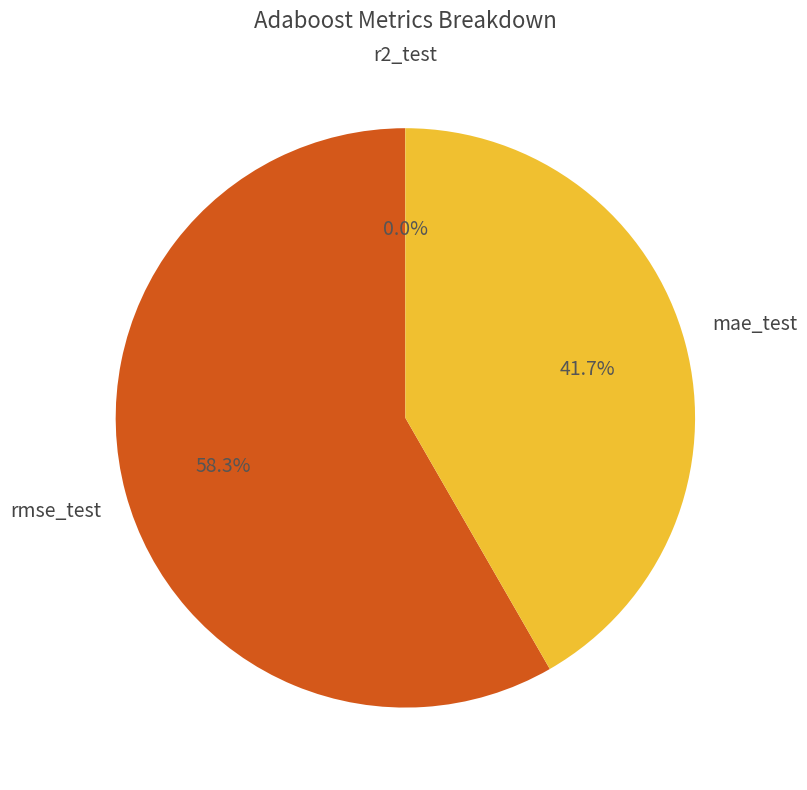

What is the majority slice?

rmse_test